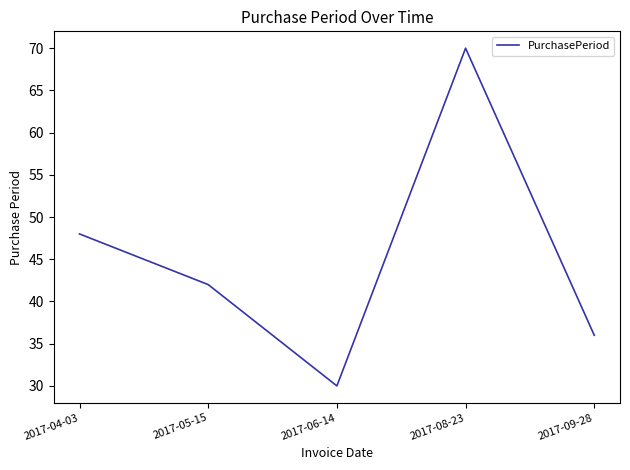

Where does the data first go above 42?

2017-04-03